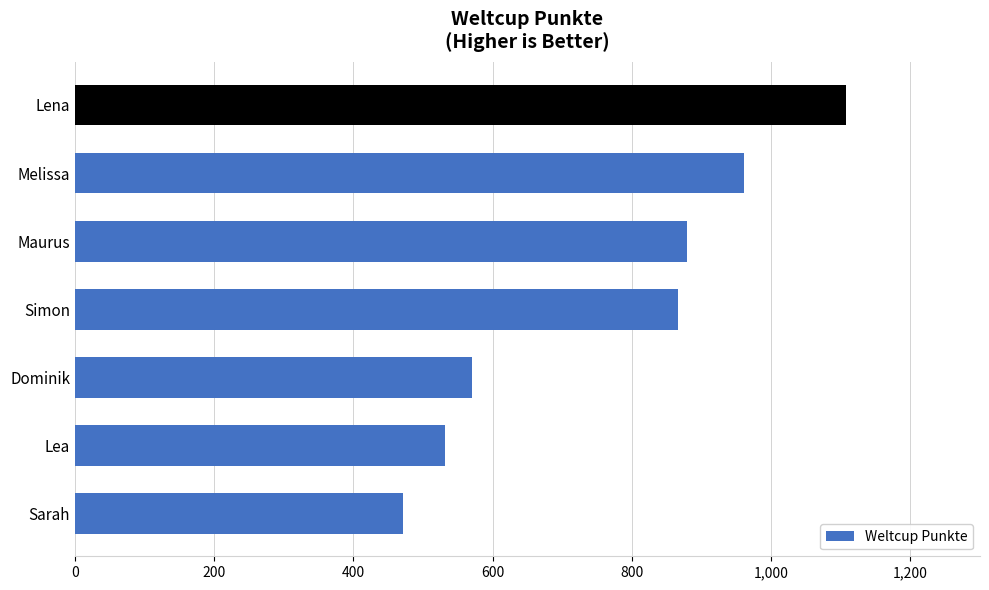

Where is the data nearest to the value 789?

Simon